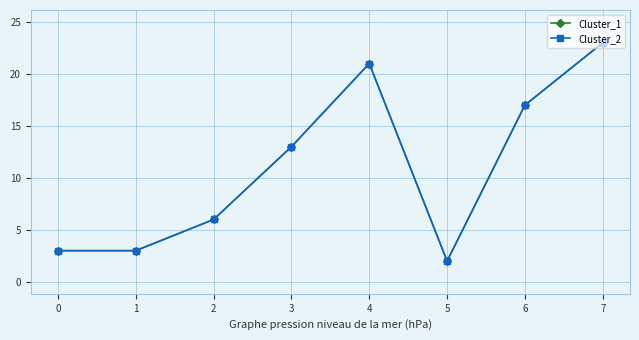

Is the value of Cluster_1 at 3 greater than the value of Cluster_2 at 2?

Yes